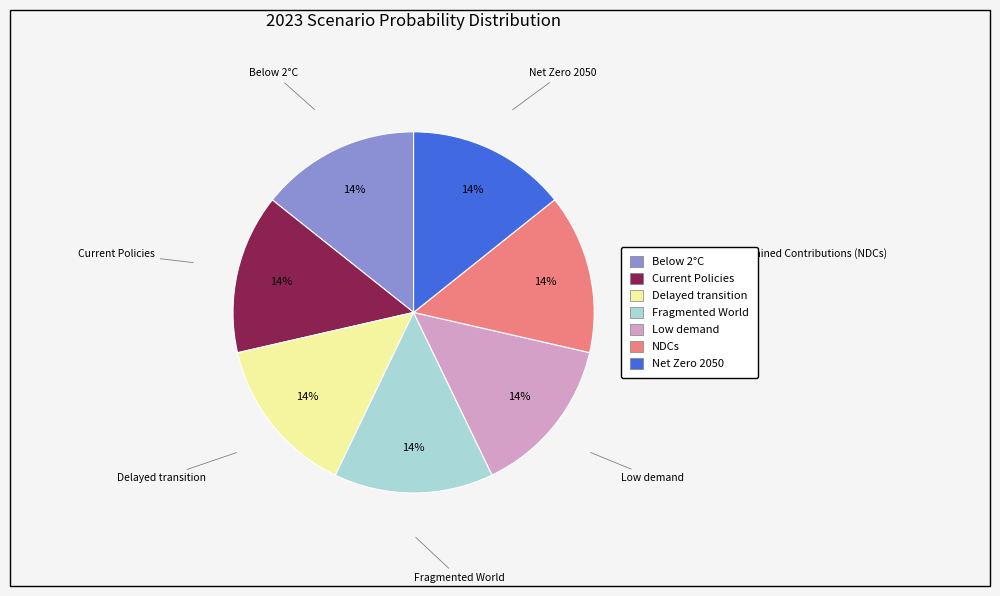

Count the number of slices in the pie.

7